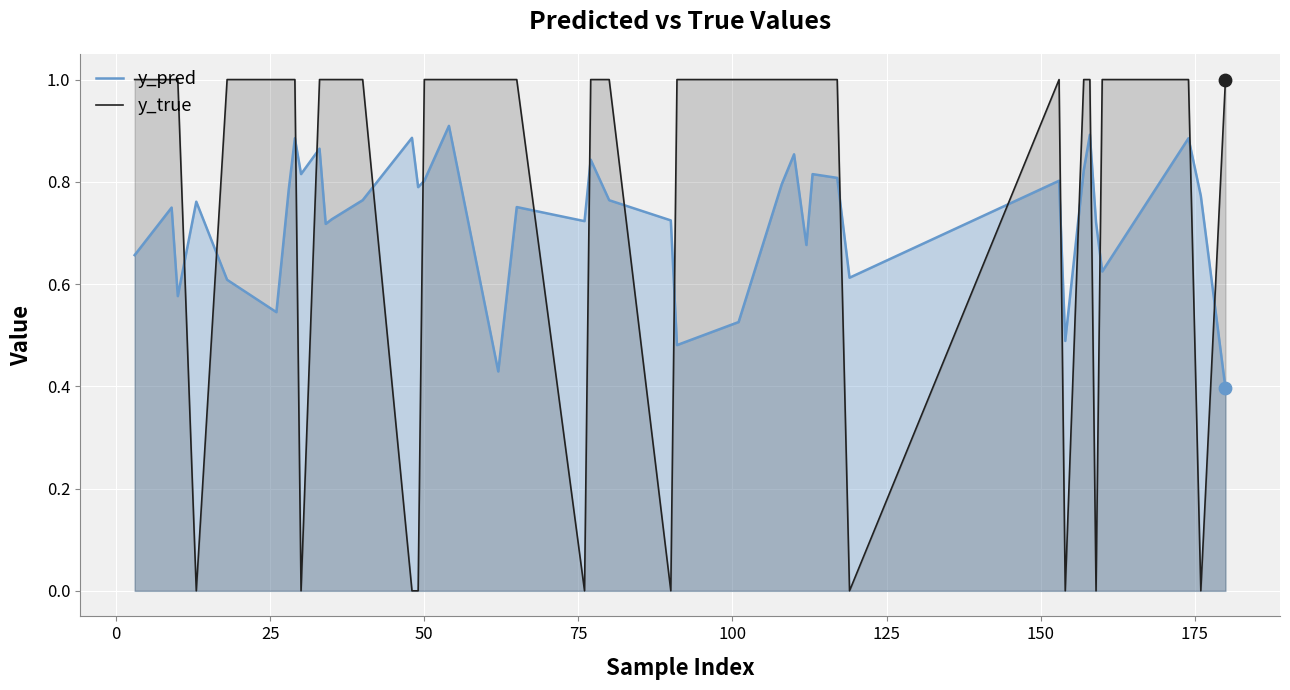

Which series has the largest Y range (max minus min)?

y_true